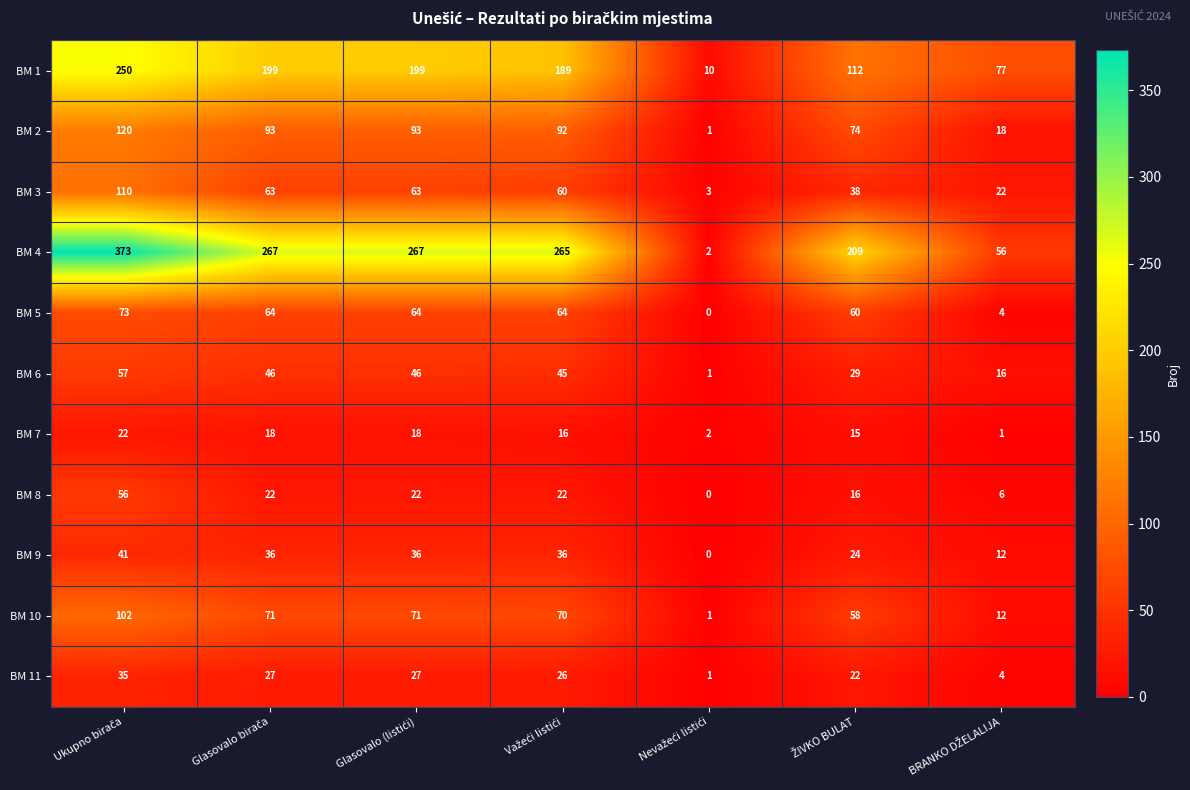

What is the average value of the BM 11 series?

20